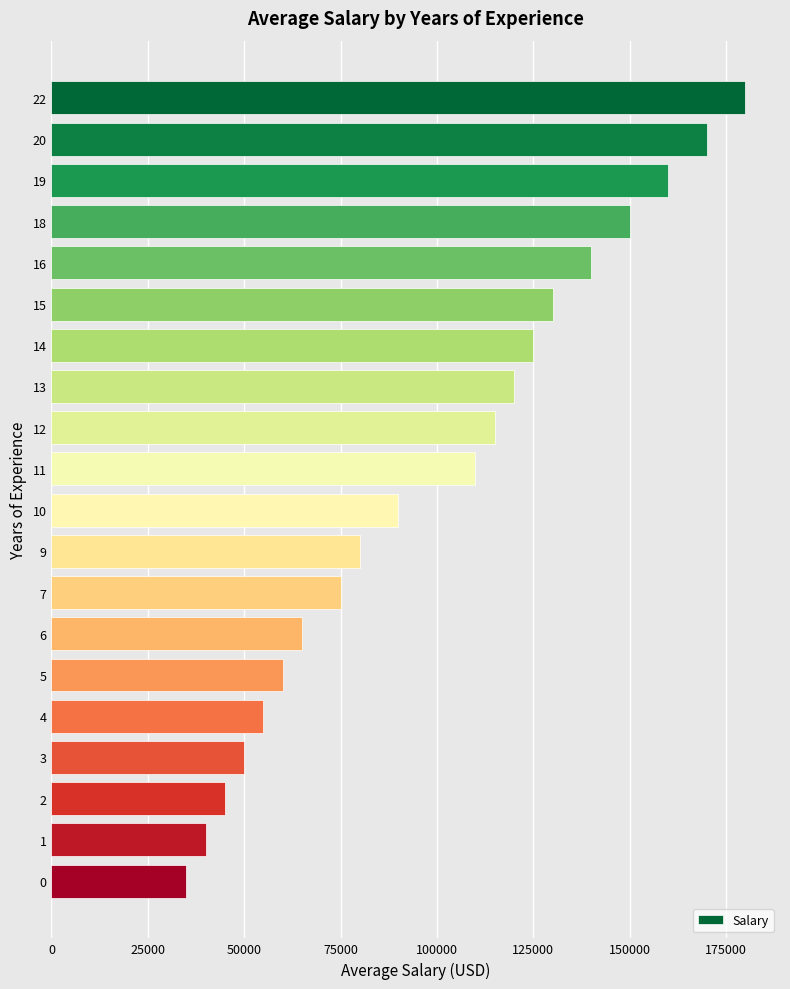

What is the sum of the values at 12 and 0?

150000